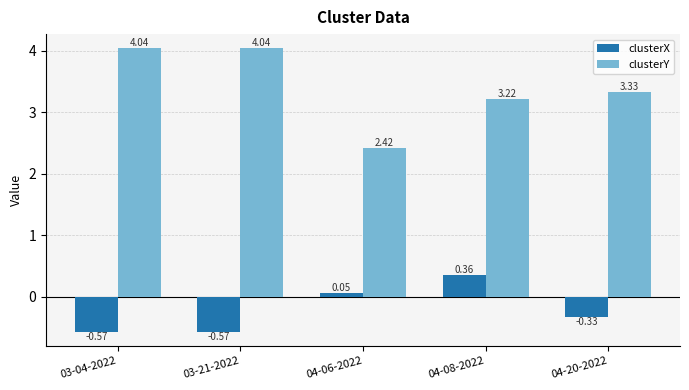

What is the difference between the maximum and second lowest values in the clusterX series?

0.9